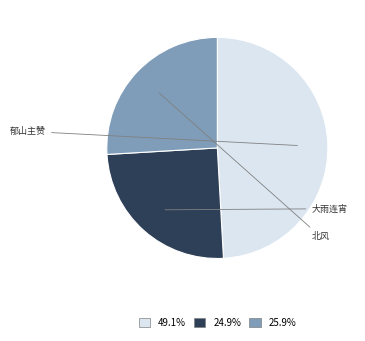

Does any single category account for the majority?

No